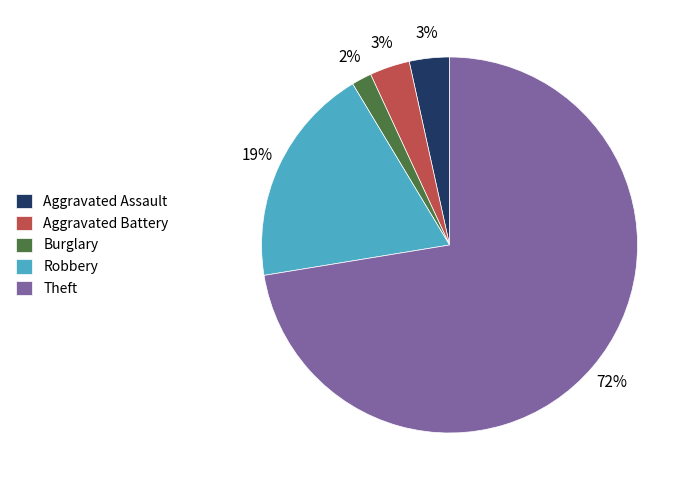

Is there any slice that represents more than half of the pie?

Yes